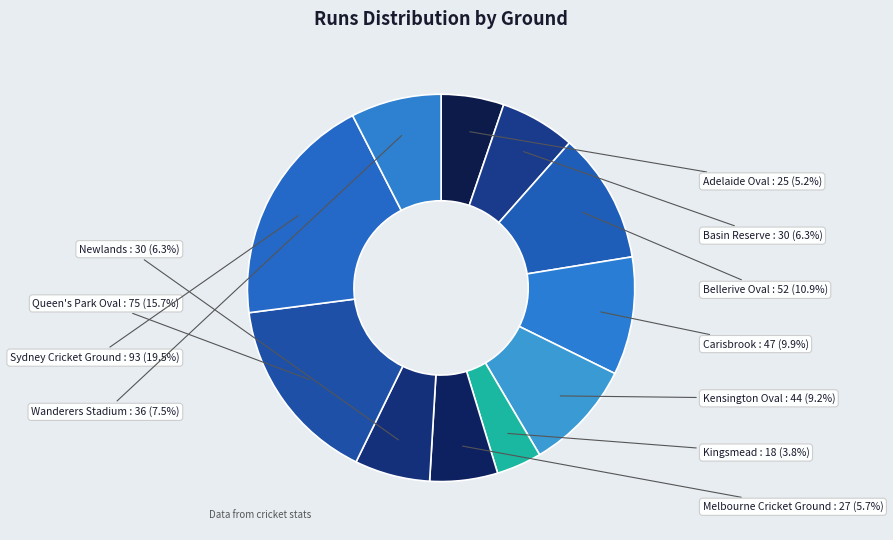

What is the total percentage of Basin Reserve and Queen's Park Oval?

22.0%